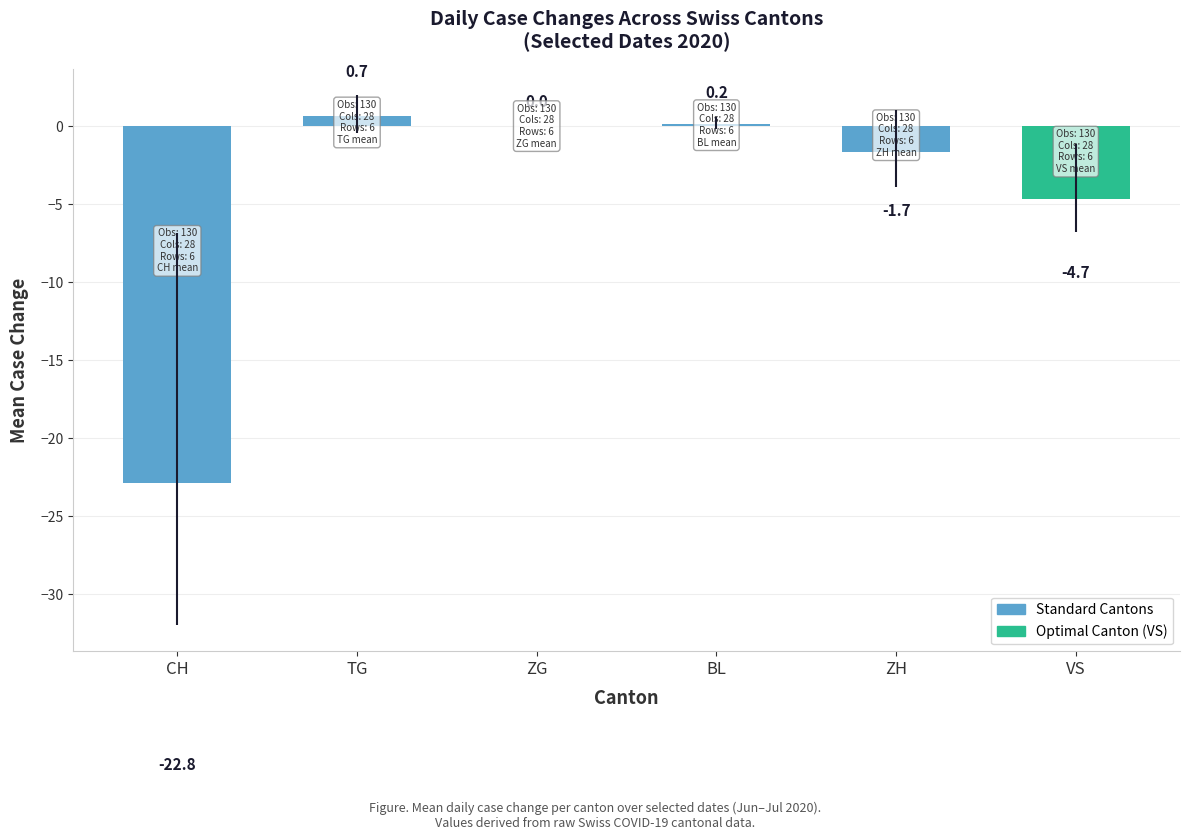

At which category does the chart reach its peak across all series?

TG